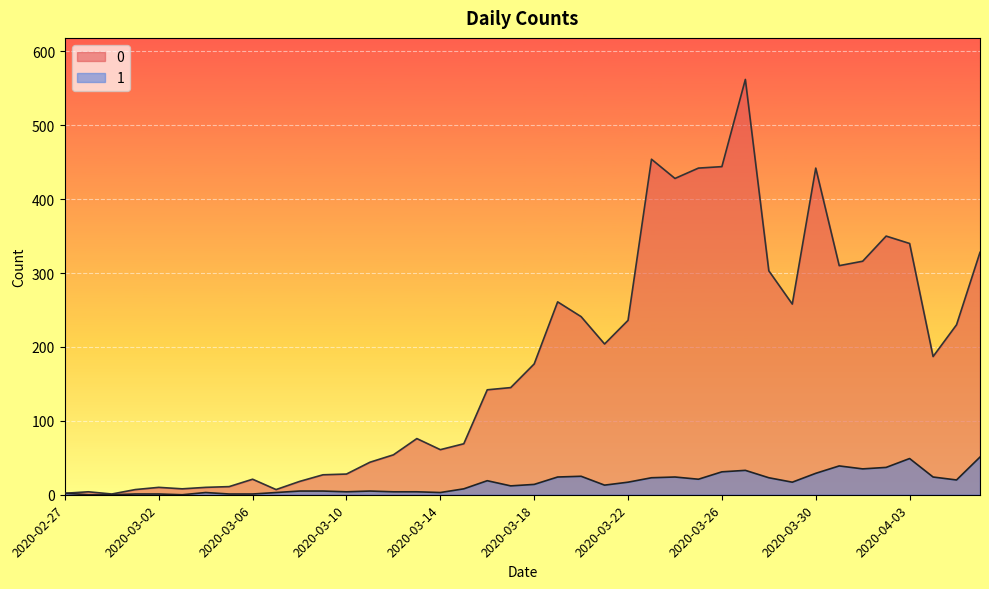

Where is 1 nearest to the value 25?

2020-03-20